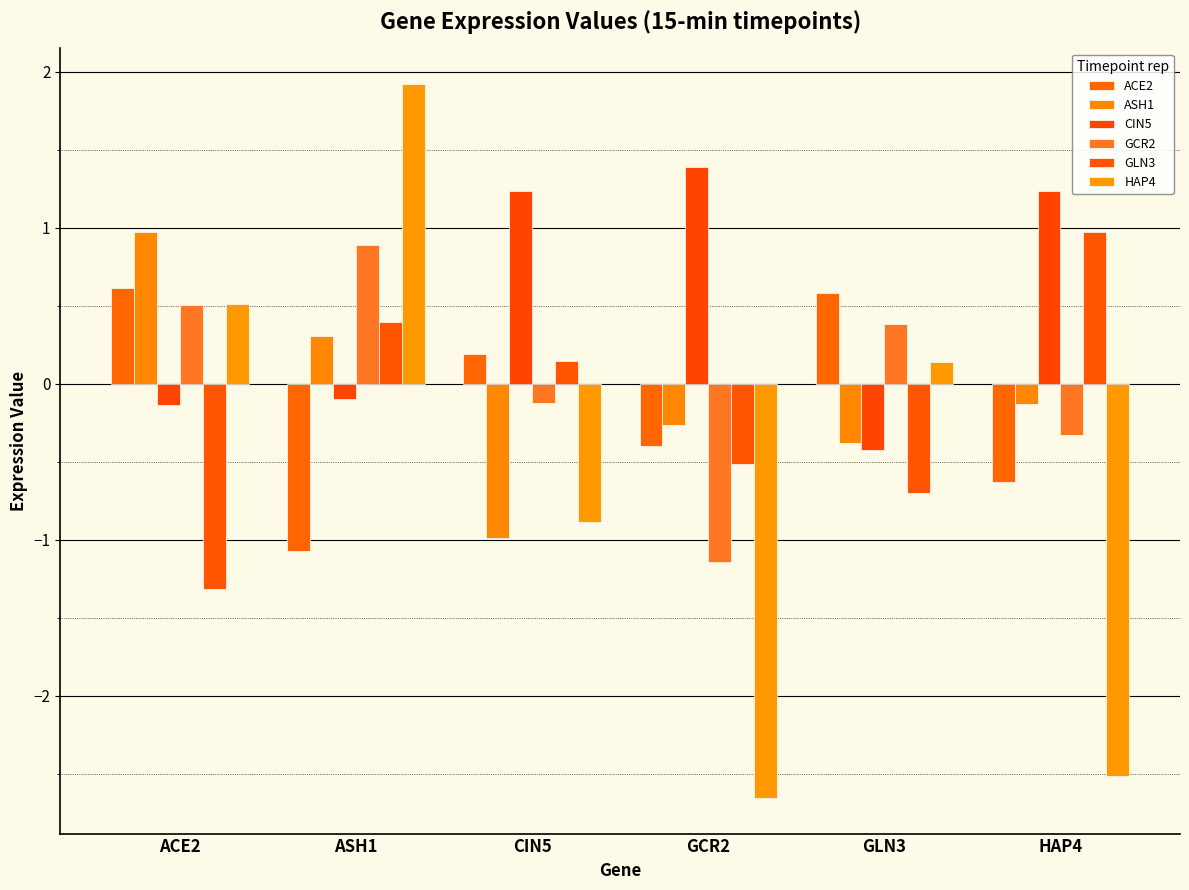

What are all the series names shown in the legend?

ACE2, ASH1, CIN5, GCR2, GLN3, HAP4